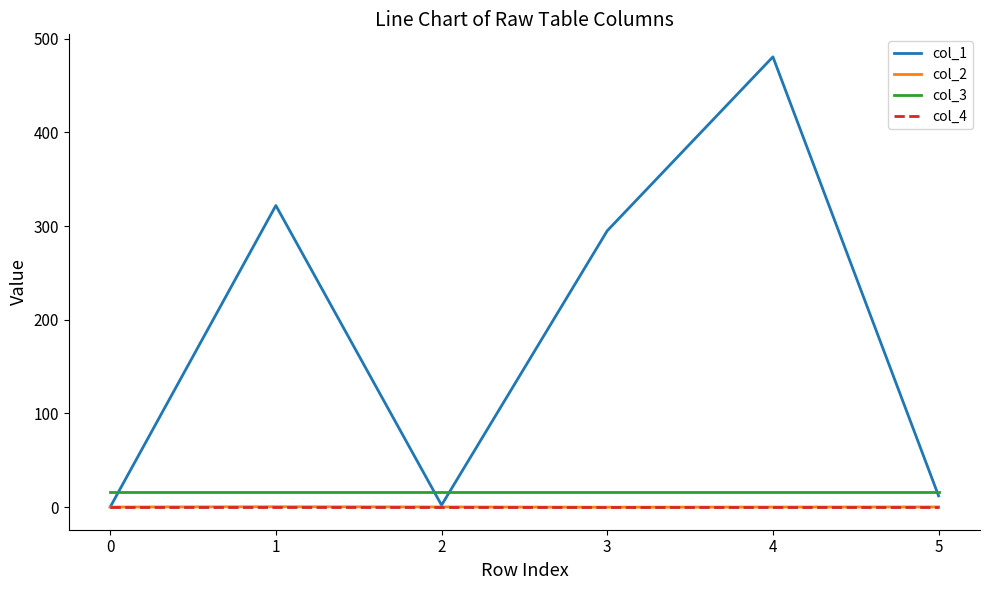

Which series has the largest total across all categories?

col_1